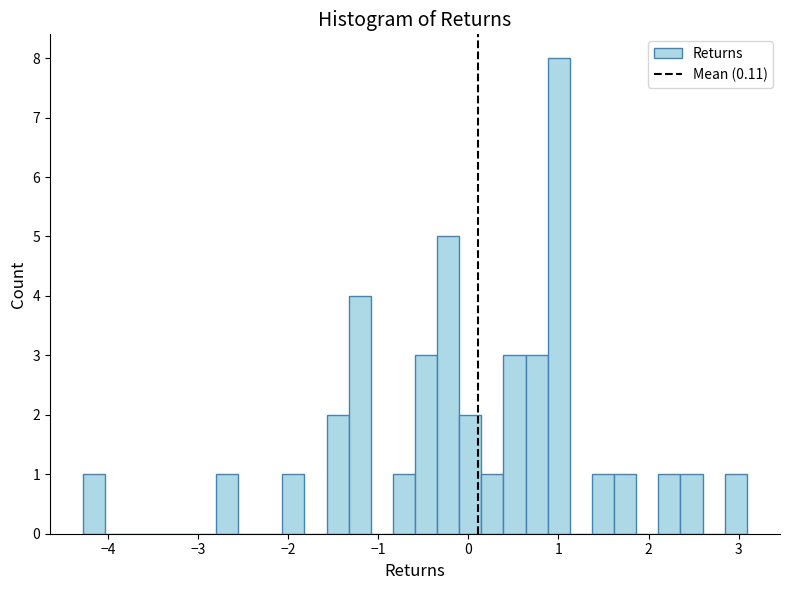

Around what value on the x-axis is the tallest bar? Give the approximate position of its centre, as read against the axis.

1.0